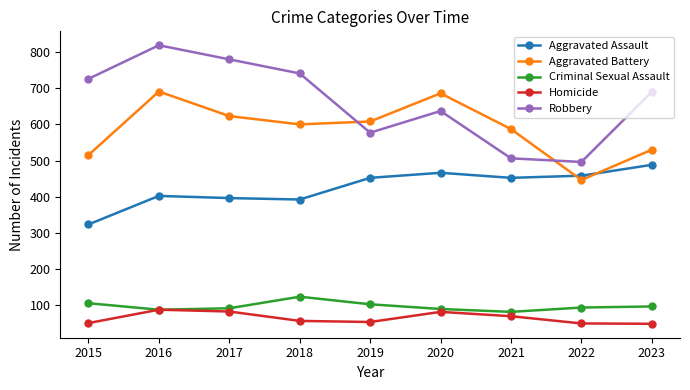

Between 2017 and 2020, which series saw the biggest shift?

Robbery